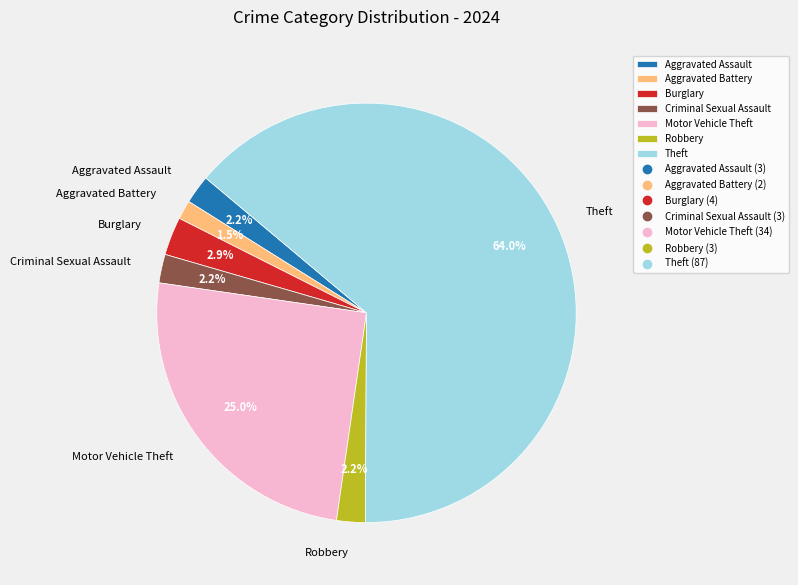

To the nearest percent, what is the average slice percentage?

14%